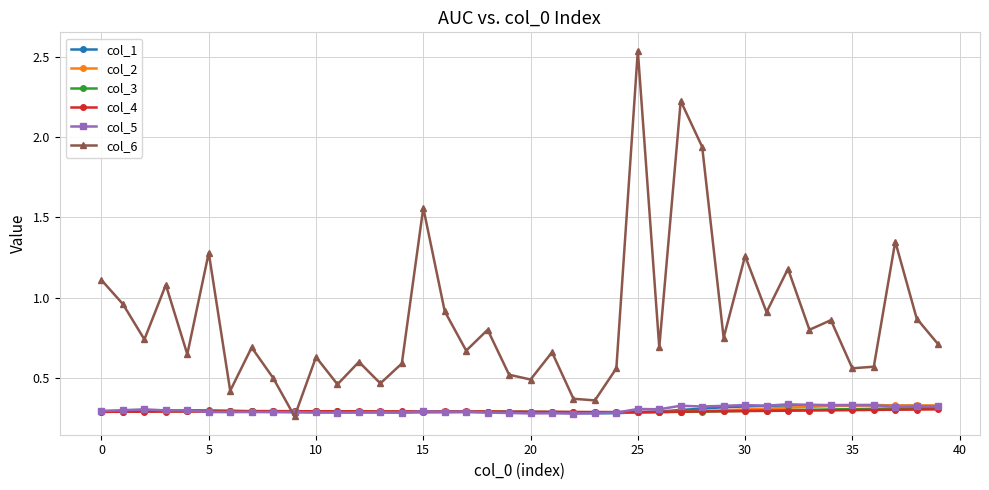

Count the col_3 values in the range 0 to 1.

40